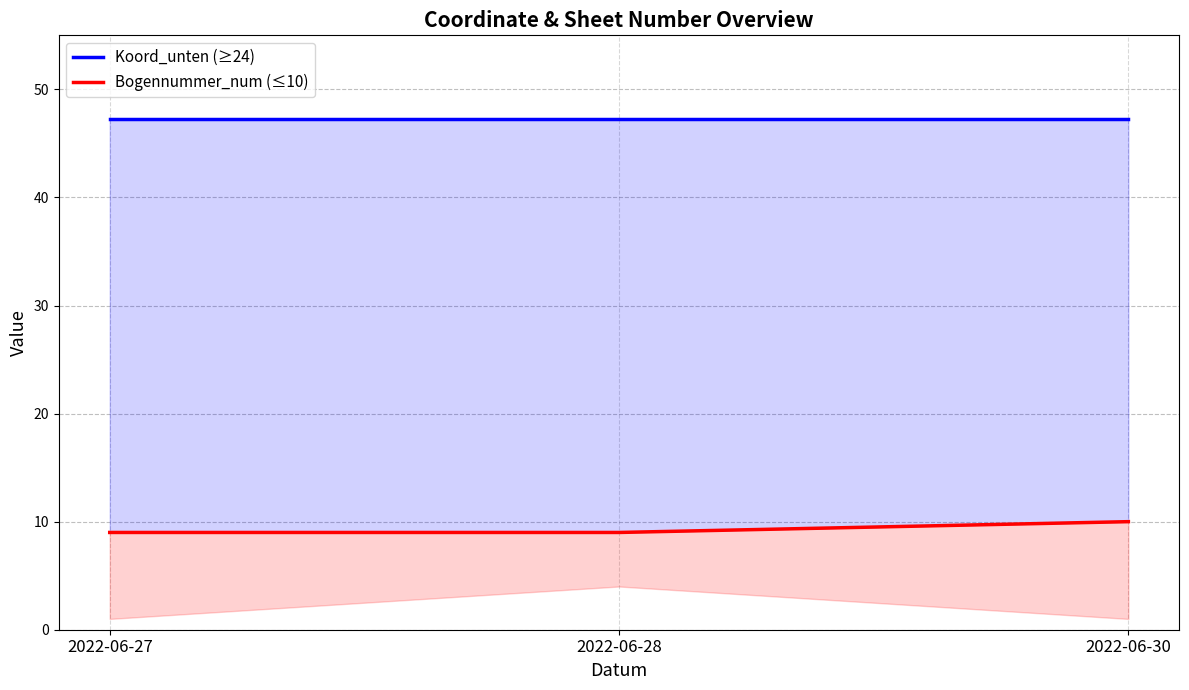

The Bogennummer_num (≤10) series shows 12.4 at 2022-06-28. True or false?

False